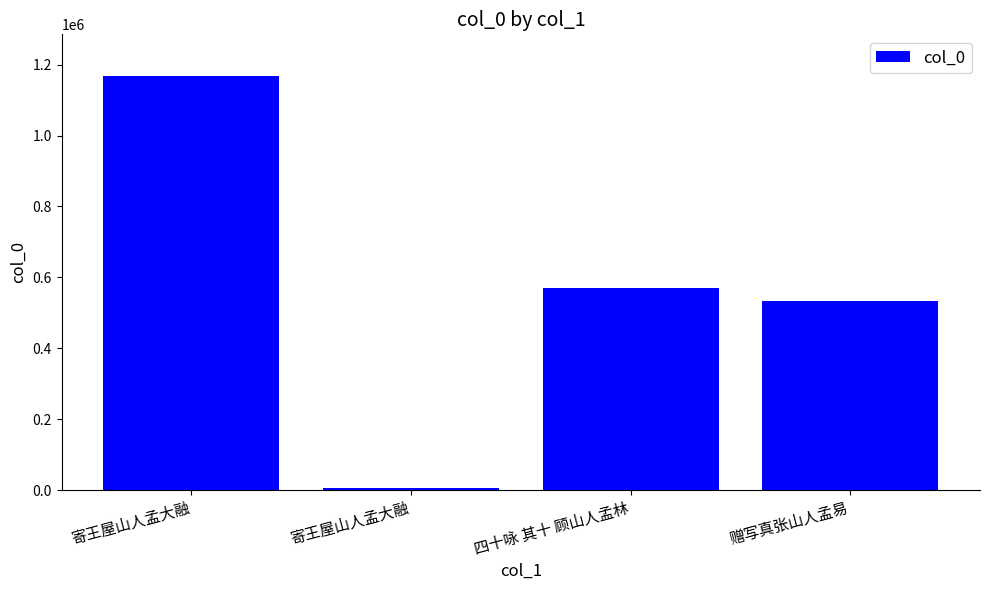

What is the value of the 1st bar from the left?

1168567